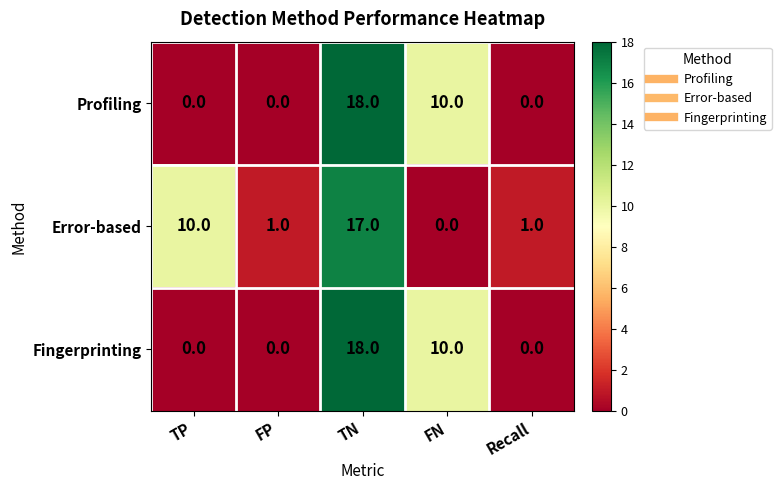

The value of Fingerprinting at FP is 0. True or false?

True